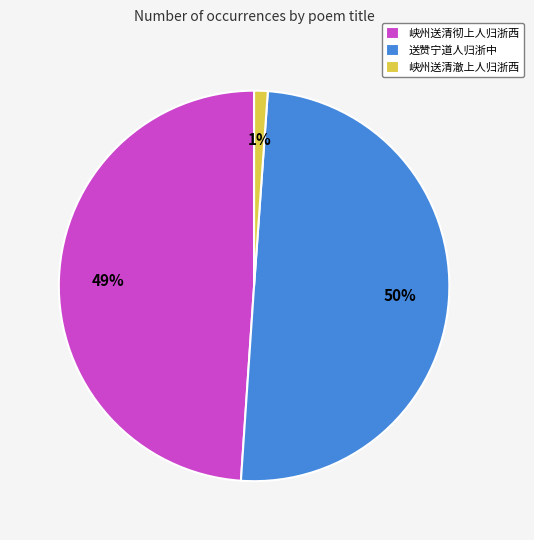

Which has a higher value, 送赞宁道人归浙中 or 峡州送清彻上人归浙西?

送赞宁道人归浙中